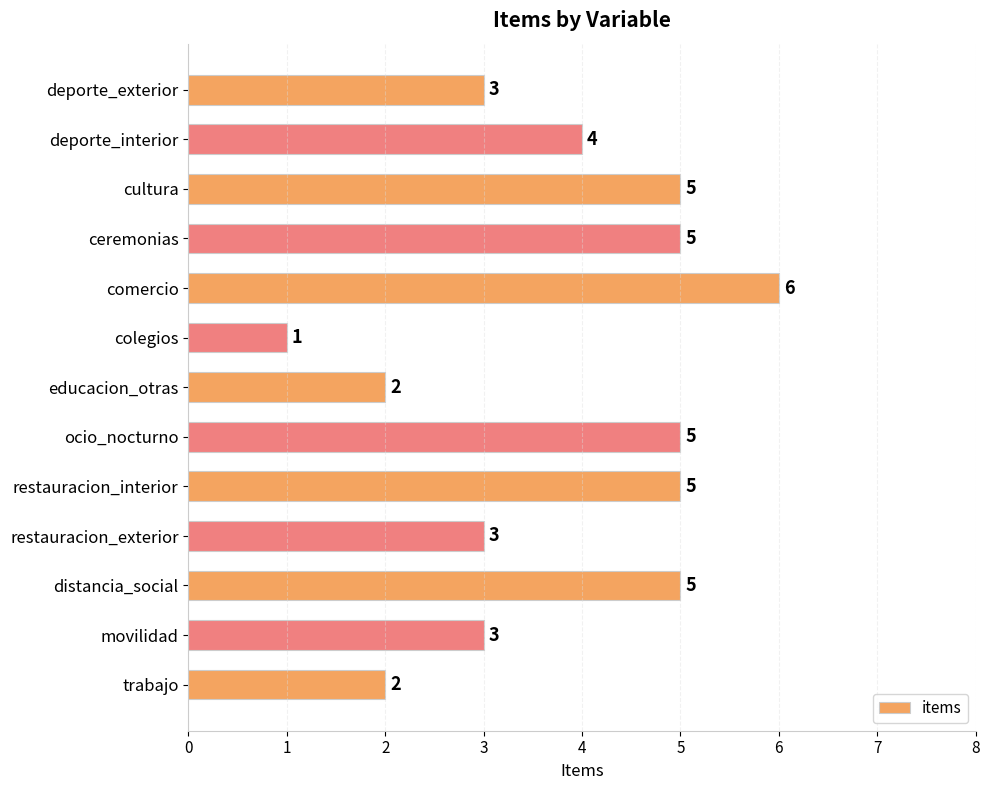

What is the sum of all values?

49